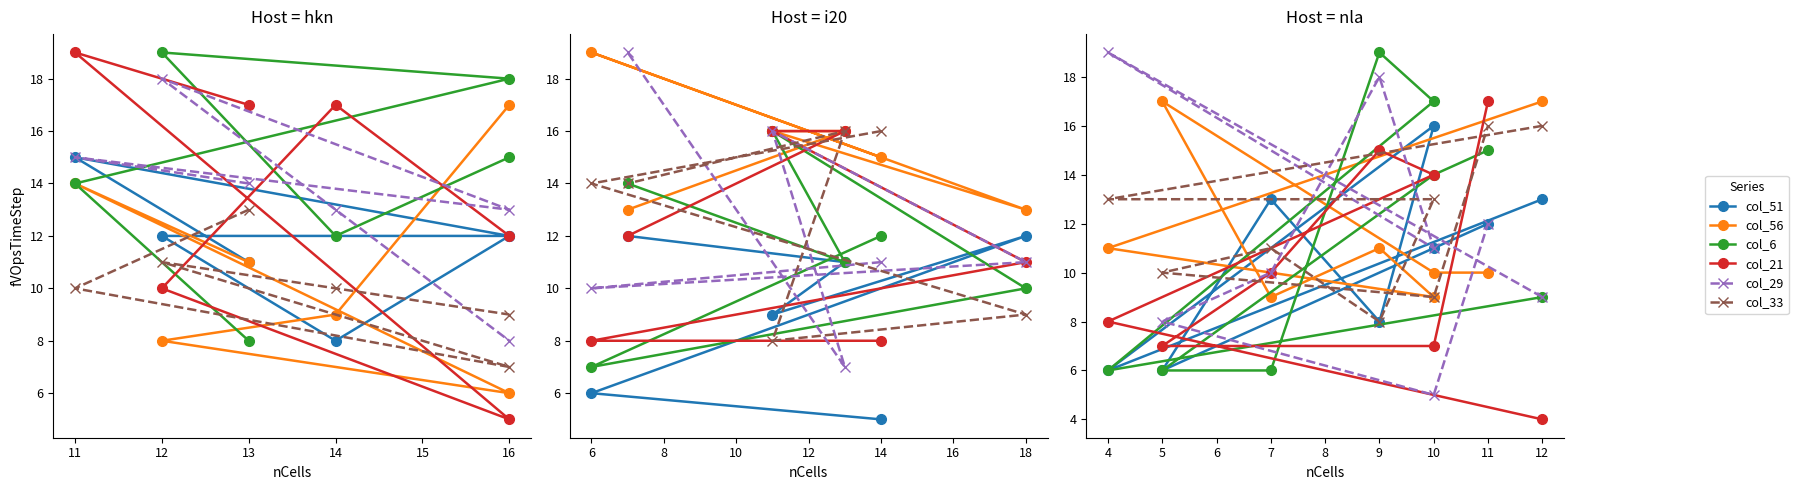

Which series has the largest range (max minus min)?

col_29